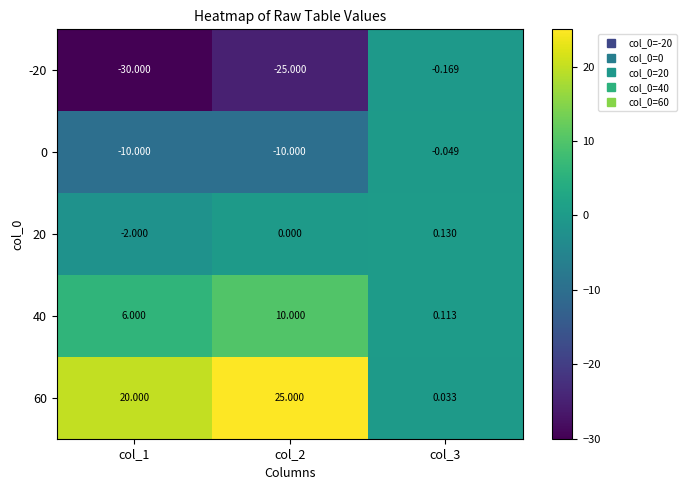

Is the value of 40 at col_3 greater than the value of 0 at col_2?

Yes